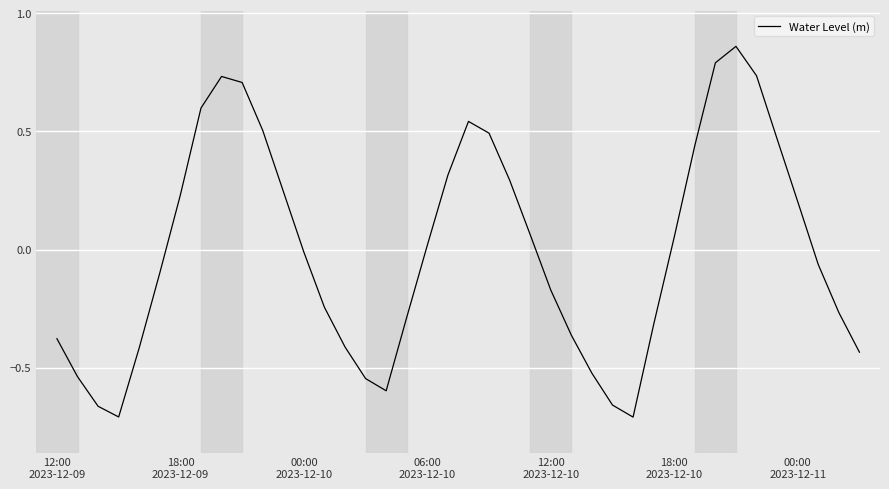

What is the sum of all values?

-0.1